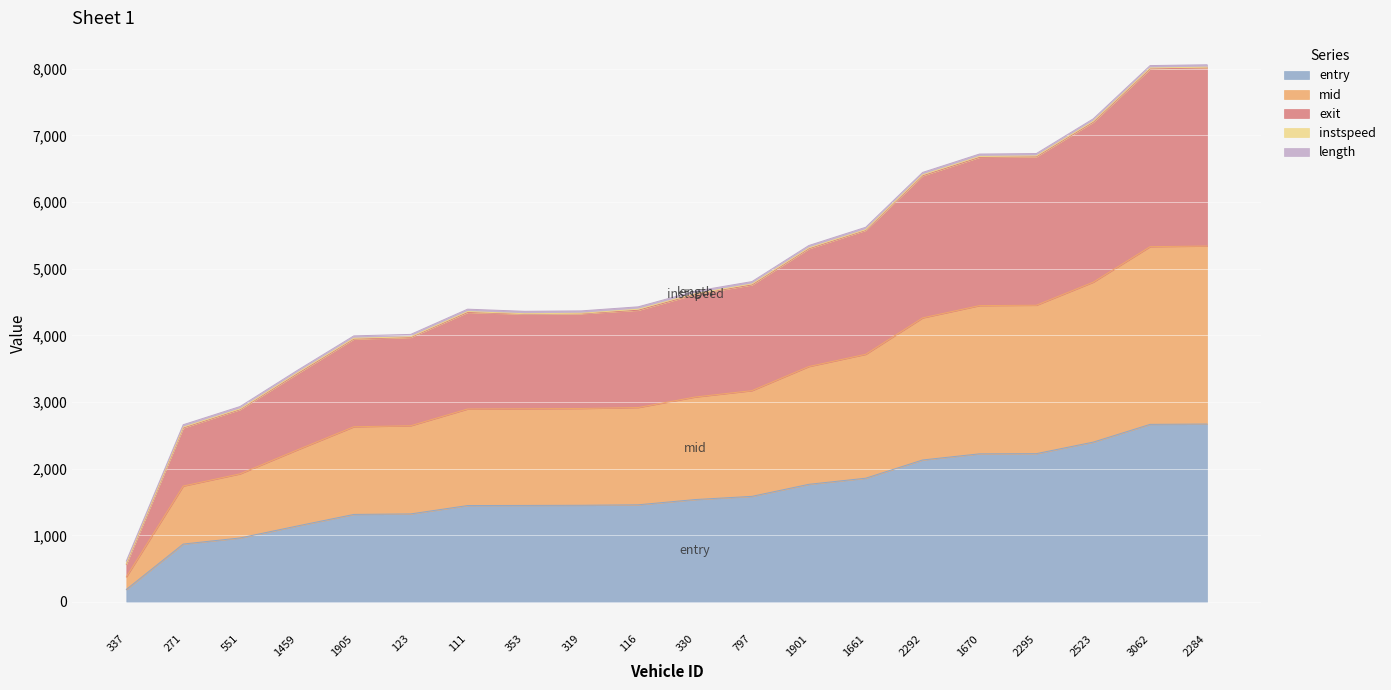

What is the highest value of the entry series?

2670.1